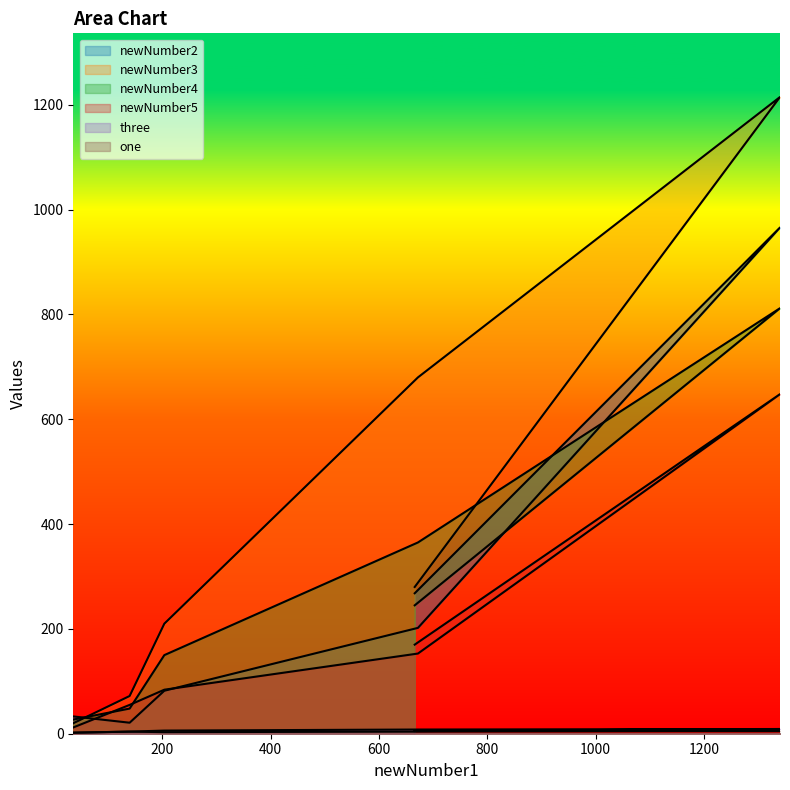

How many lines are shown in the chart?

6